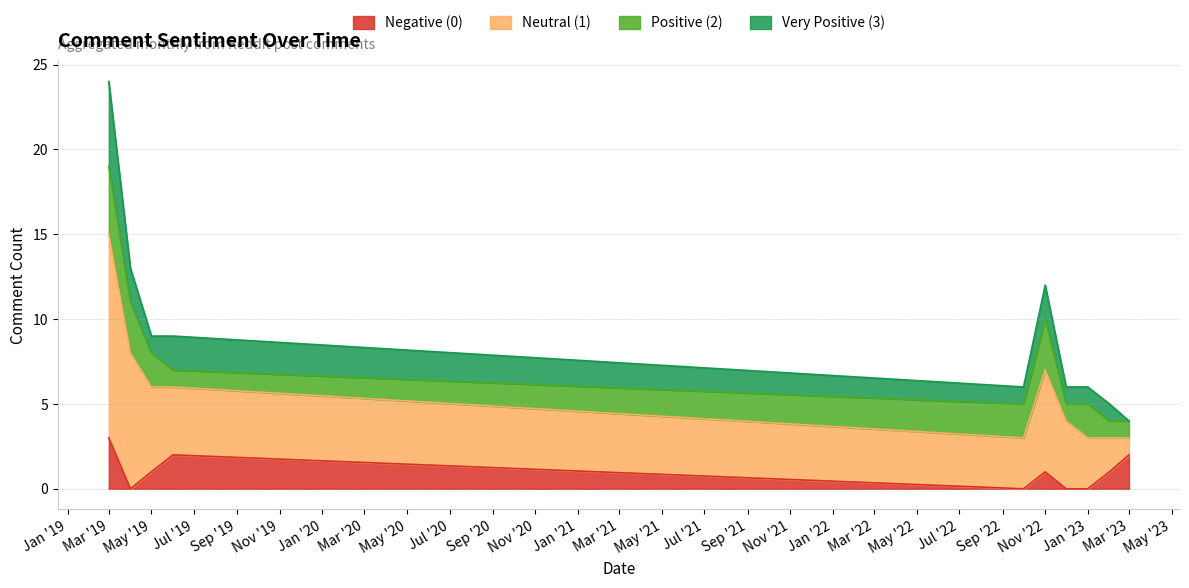

What is the average value of the Very Positive (3) series?

2